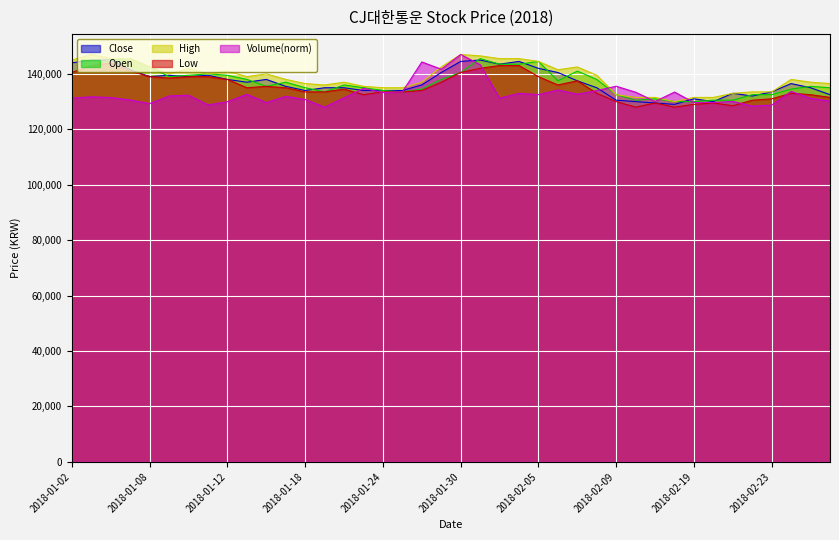

True or false: High and Low cross at least once.

False